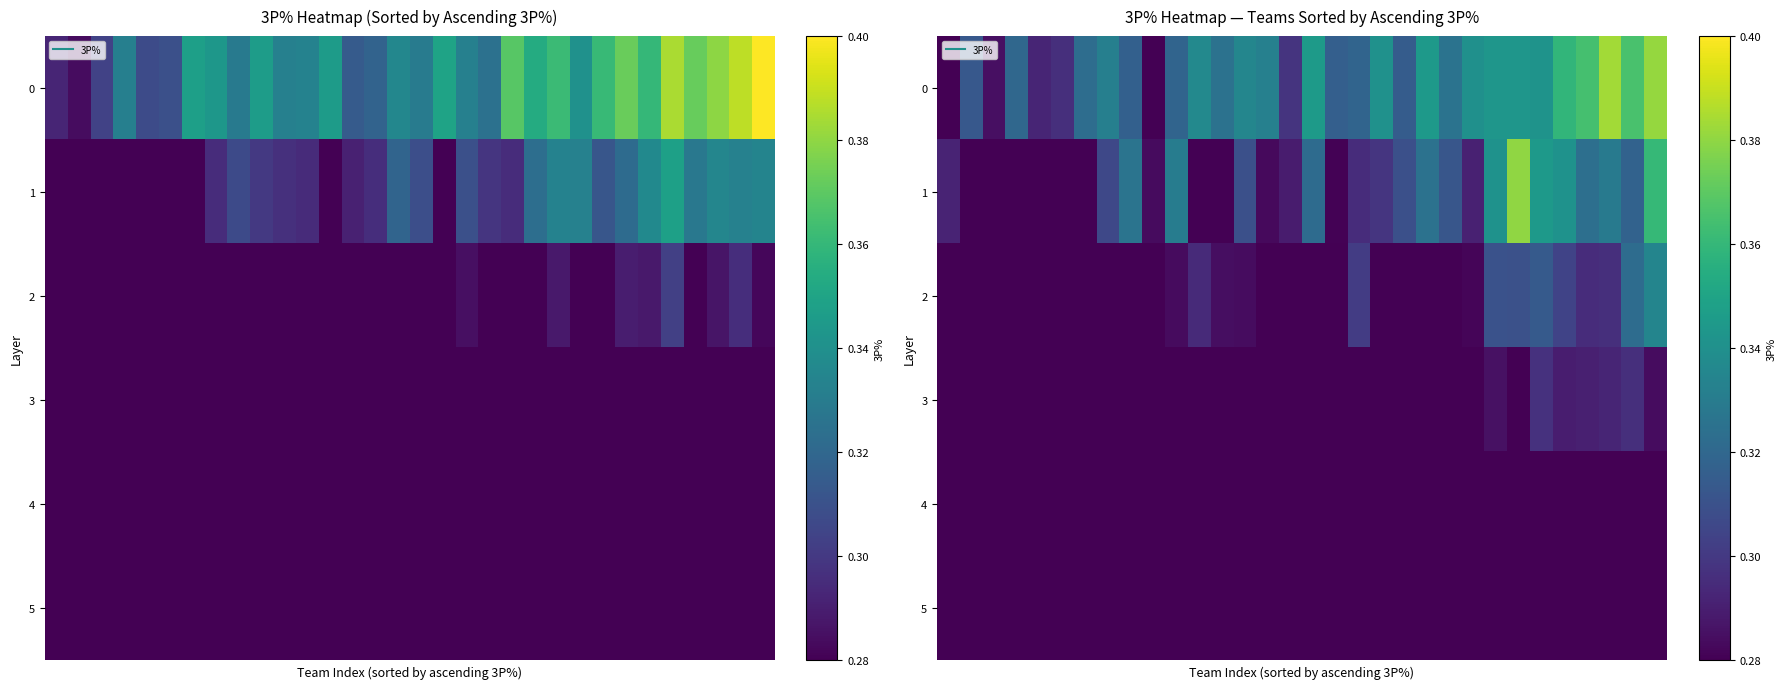

At which category is the sum across all series the highest?

31